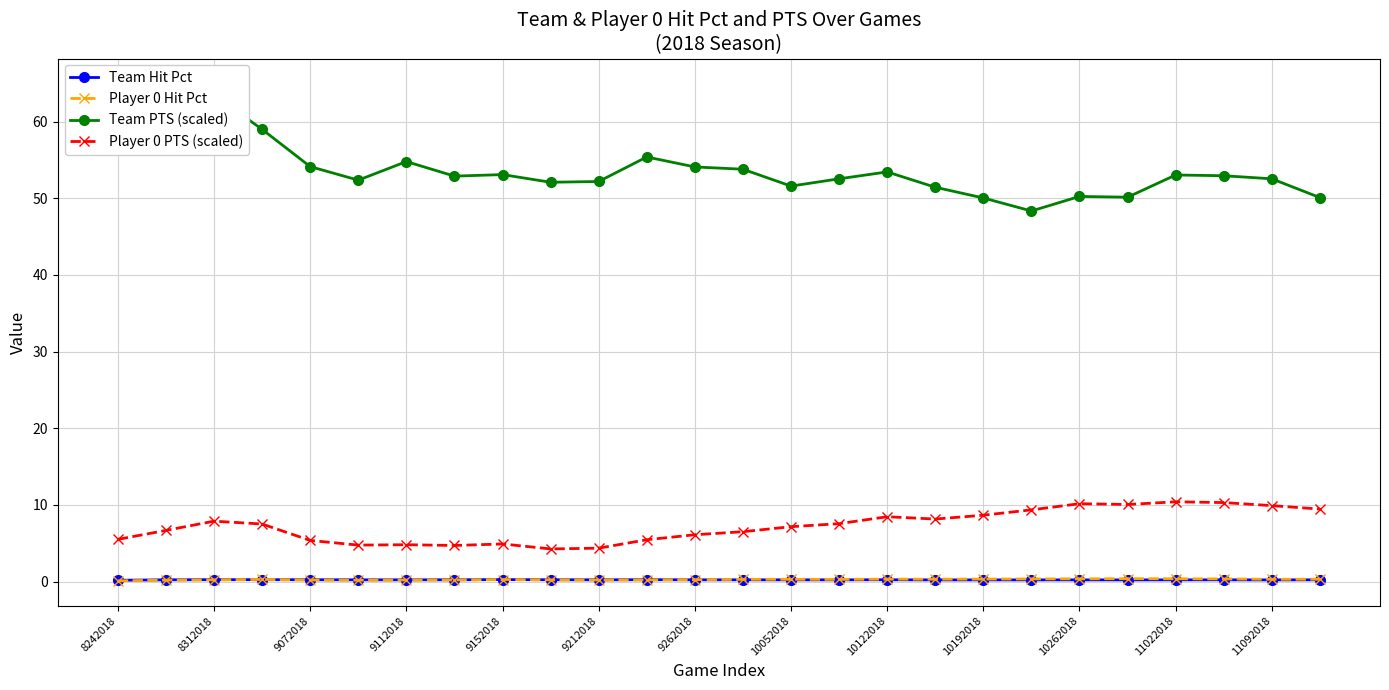

What is the smallest value displayed?

0.1